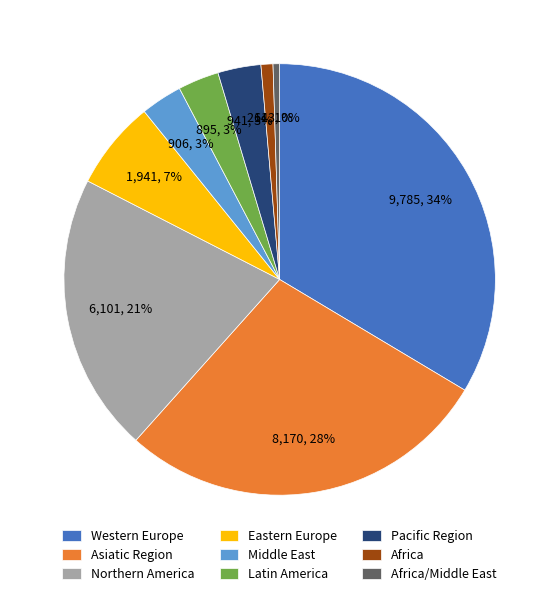

The Western Europe slice represents 34% of the pie. True or false?

True